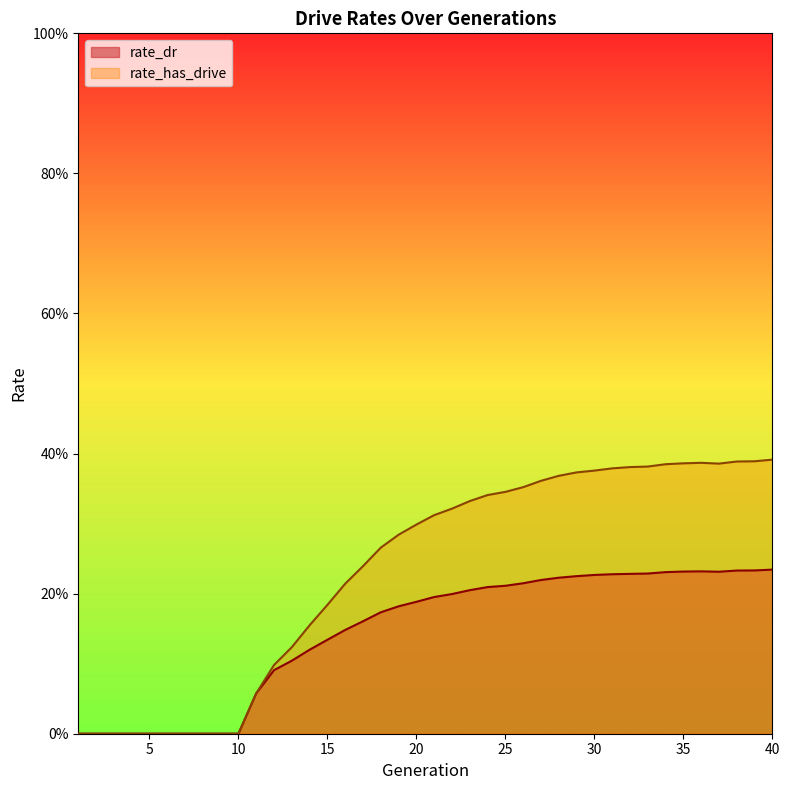

Rank the series by their maximum value, from lowest to highest.

rate_dr, rate_has_drive